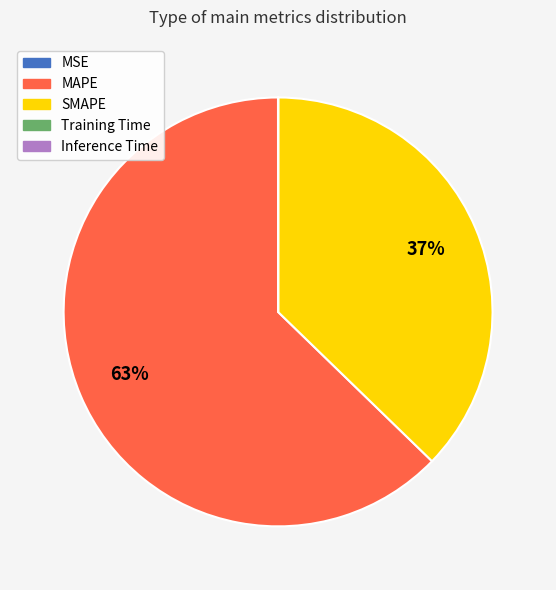

Which category has the biggest portion of the pie?

MAPE